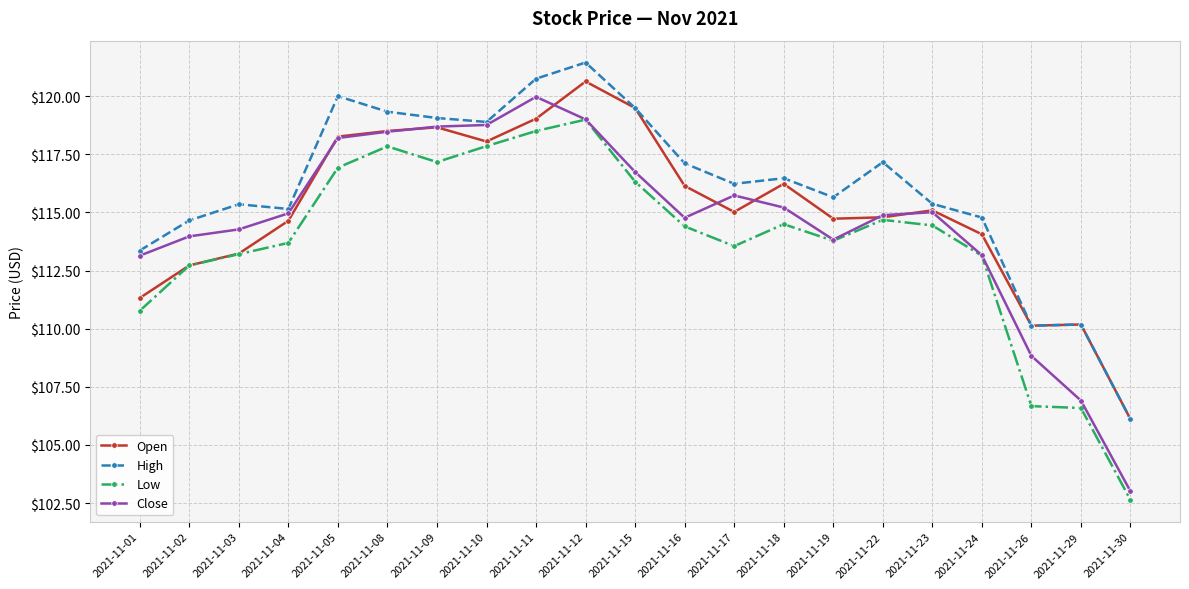

At which category does the chart reach its minimum across all series?

2021-11-30